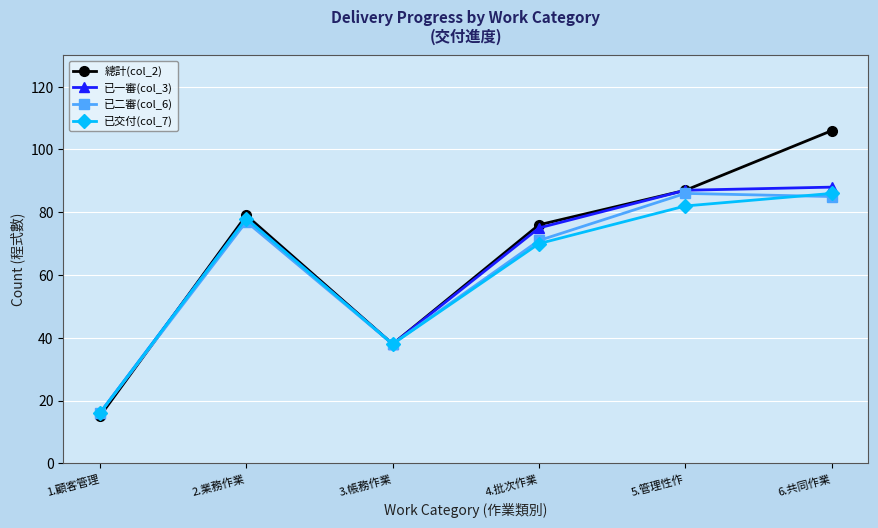

After their last crossing, which series has the higher values: 已一審(col_3) or 總計(col_2)?

總計(col_2)